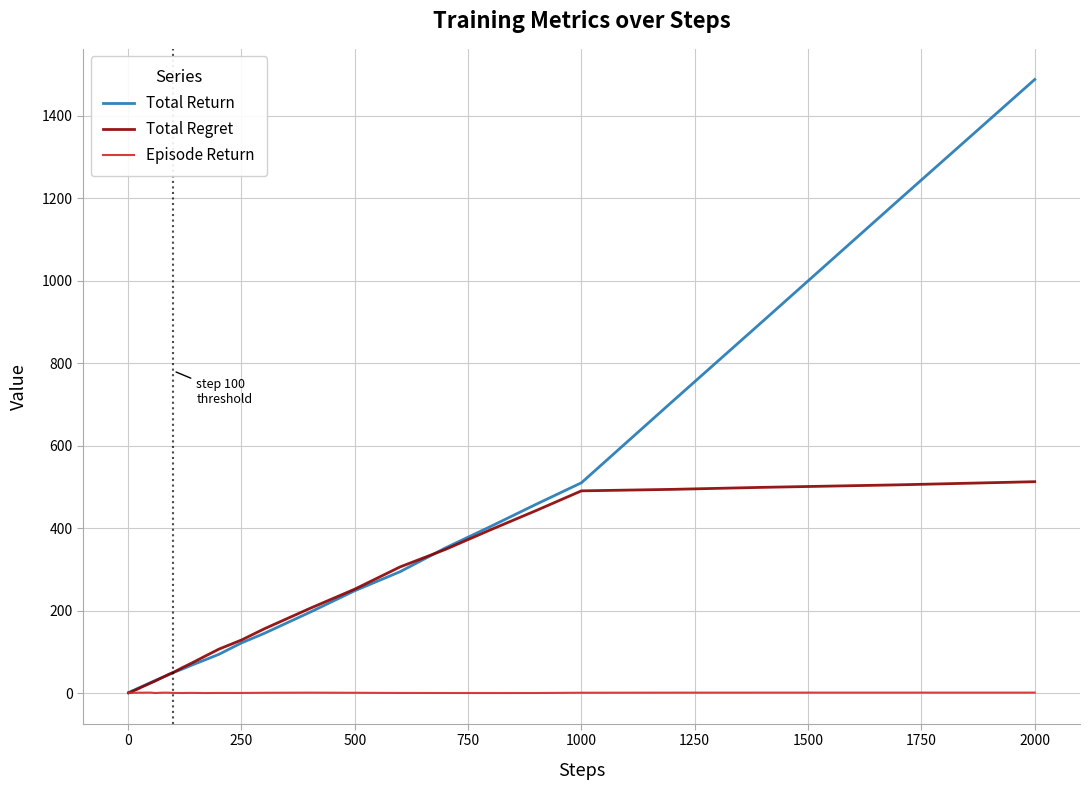

List the series in order of their overall mean, highest first.

Total Return, Total Regret, Episode Return